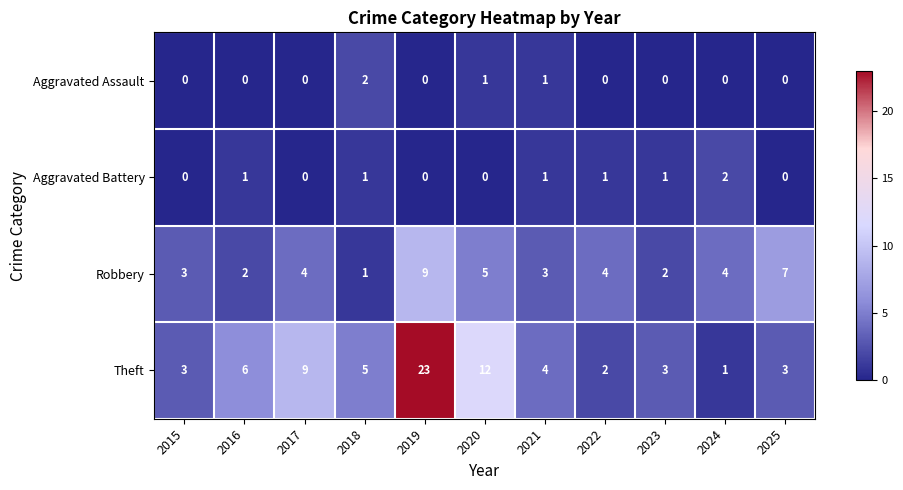

What is the maximum value shown in the chart?

23